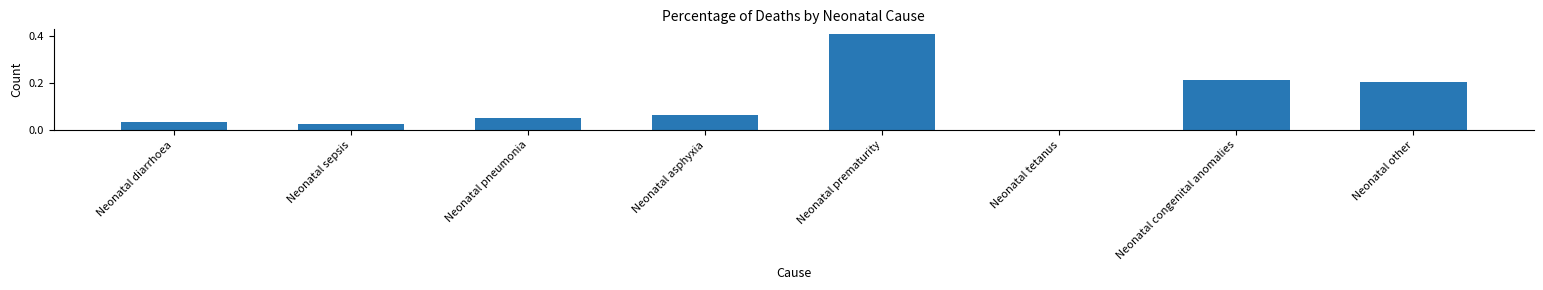

Between Neonatal congenital anomalies and Neonatal diarrhoea, which is larger?

Neonatal congenital anomalies